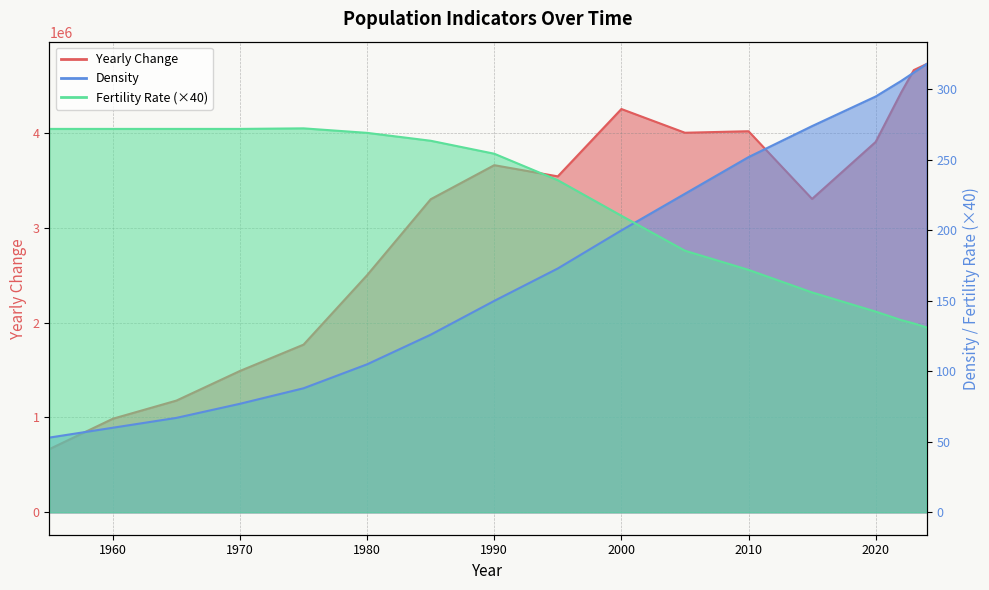

True or false: Fertility Rate and Yearly Change cross at least once.

False